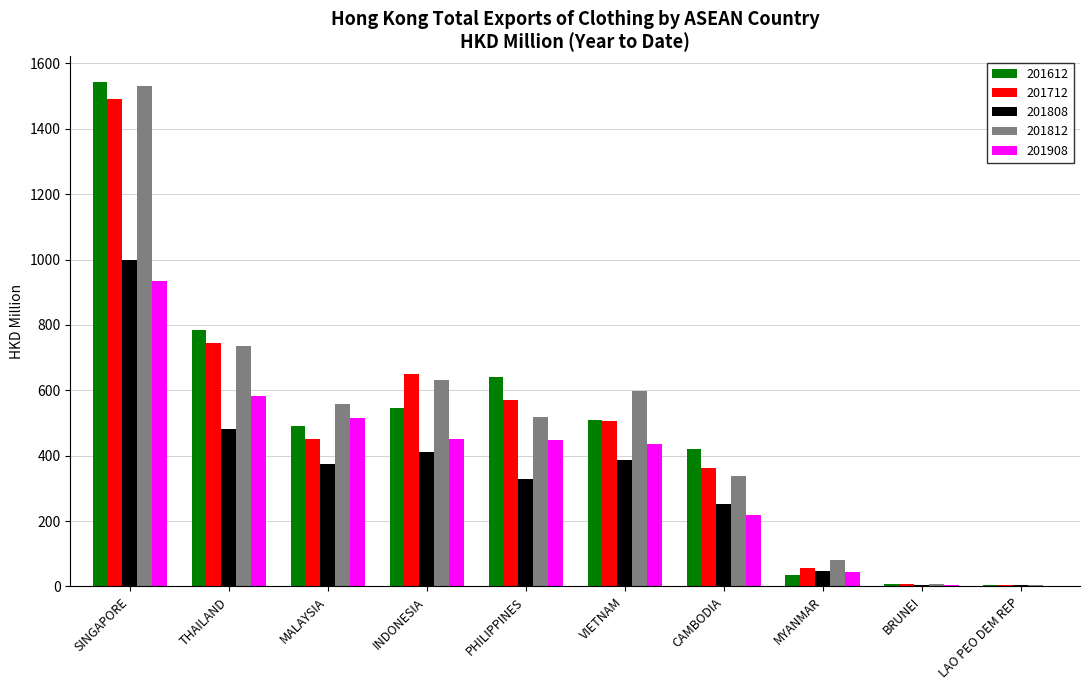

What is the total value across all series at CAMBODIA?

1591.1